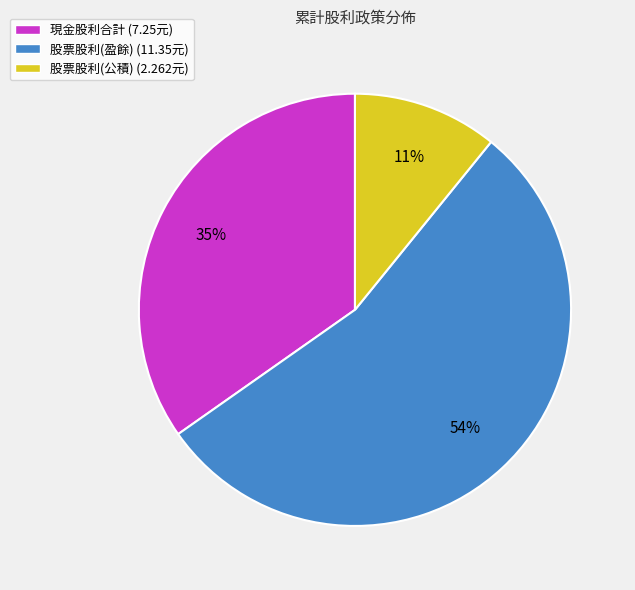

Which category accounts for the majority?

股票股利(盈餘) (11.35元)